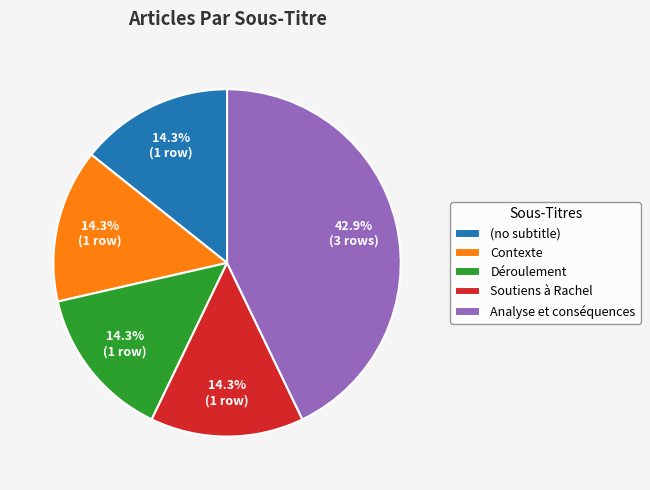

Is there any slice that represents more than half of the pie?

No